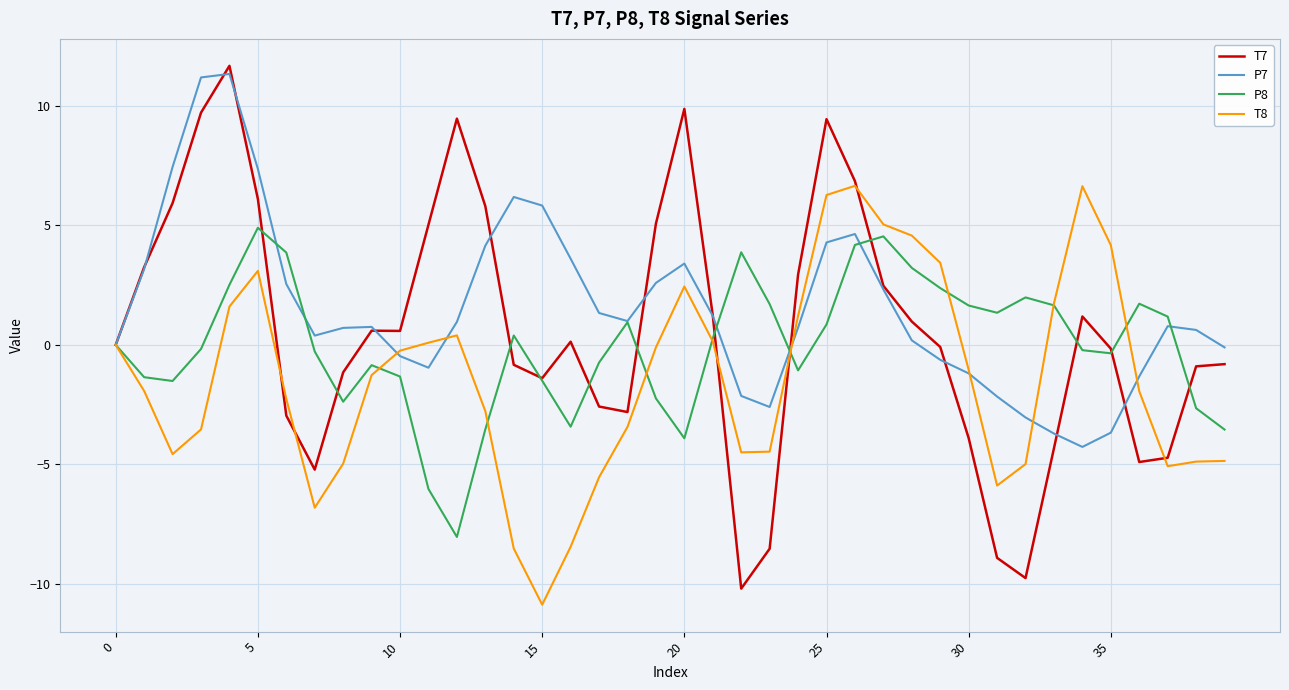

What is the difference between the second highest and minimum values in the P8 series?

12.6